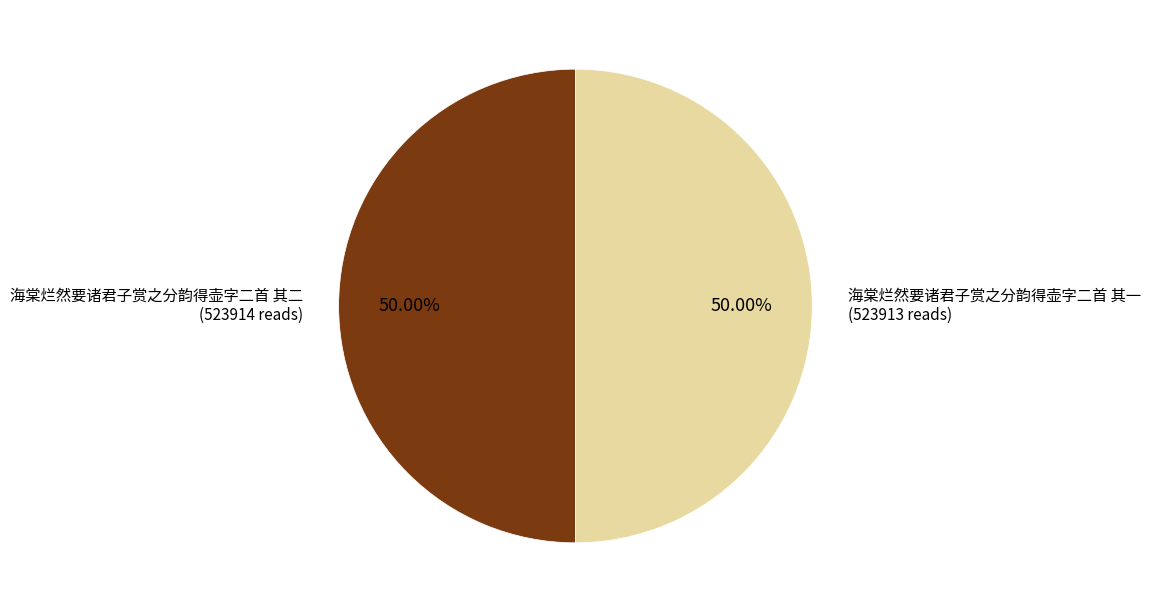

True or false: 海棠烂然要诸君子赏之分韵得壶字二首 其二 accounts for 62% of the total.

False